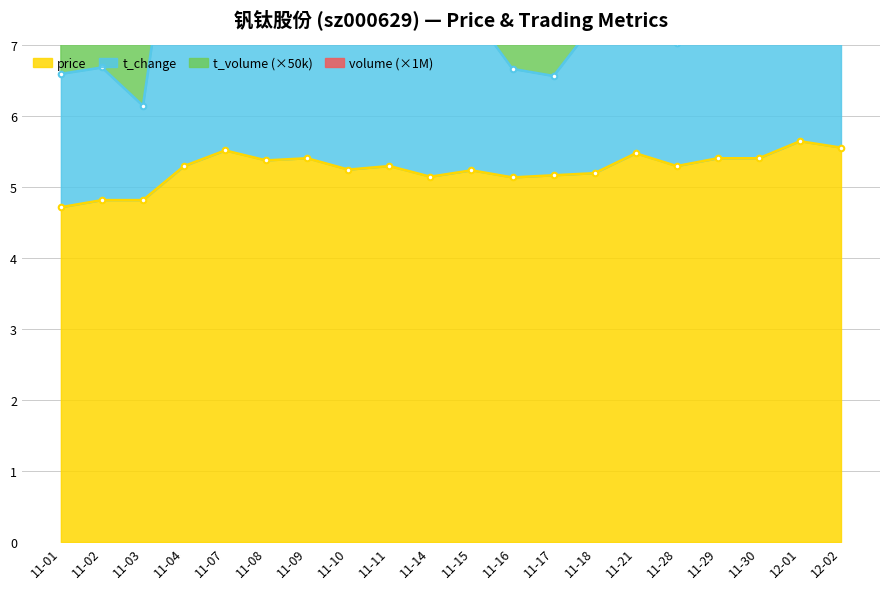

Reading left to right, list all the values displayed in this chart.

price: 4.7	4.8	4.8	5.3	5.5	5.4	5.4	5.2	5.3	5.2	5.2	5.1	5.2	5.2	5.5	5.3	5.4	5.4	5.7	5.6
t_change: 9.7	9.8	8.4	18.6	26.1	16.1	13.0	12.4	12.0	10.9	11.3	9.3	9.0	11.0	17.4	10.1	11.4	10.6	20.6	12.2
t_volume: 8.1	8.2	7.3	14.4	19.8	12.8	10.7	10.2	9.9	9.1	9.4	8.0	7.8	9.2	13.8	8.6	9.5	9.0	16.0	10.2
volume: 6.6	6.7	6.2	10.1	12.8	9.2	8.1	7.8	7.7	7.2	7.5	6.7	6.6	7.3	9.8	7.0	7.6	7.3	10.9	7.9